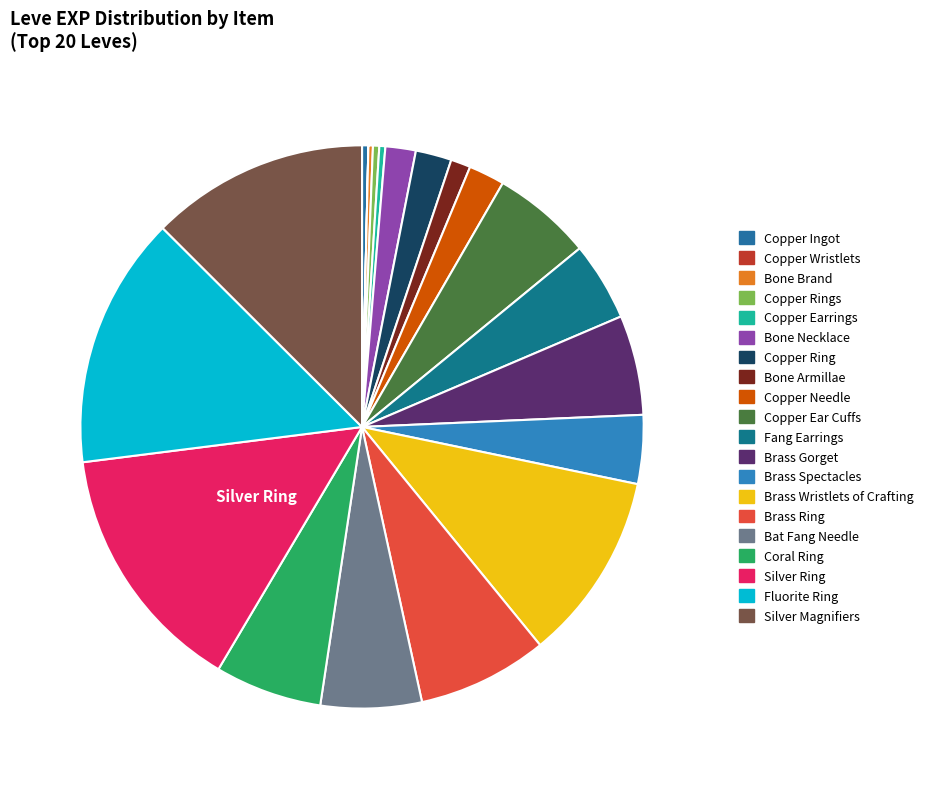

What is the ratio of the value at Bat Fang Needle to the value at Silver Ring?

0.4